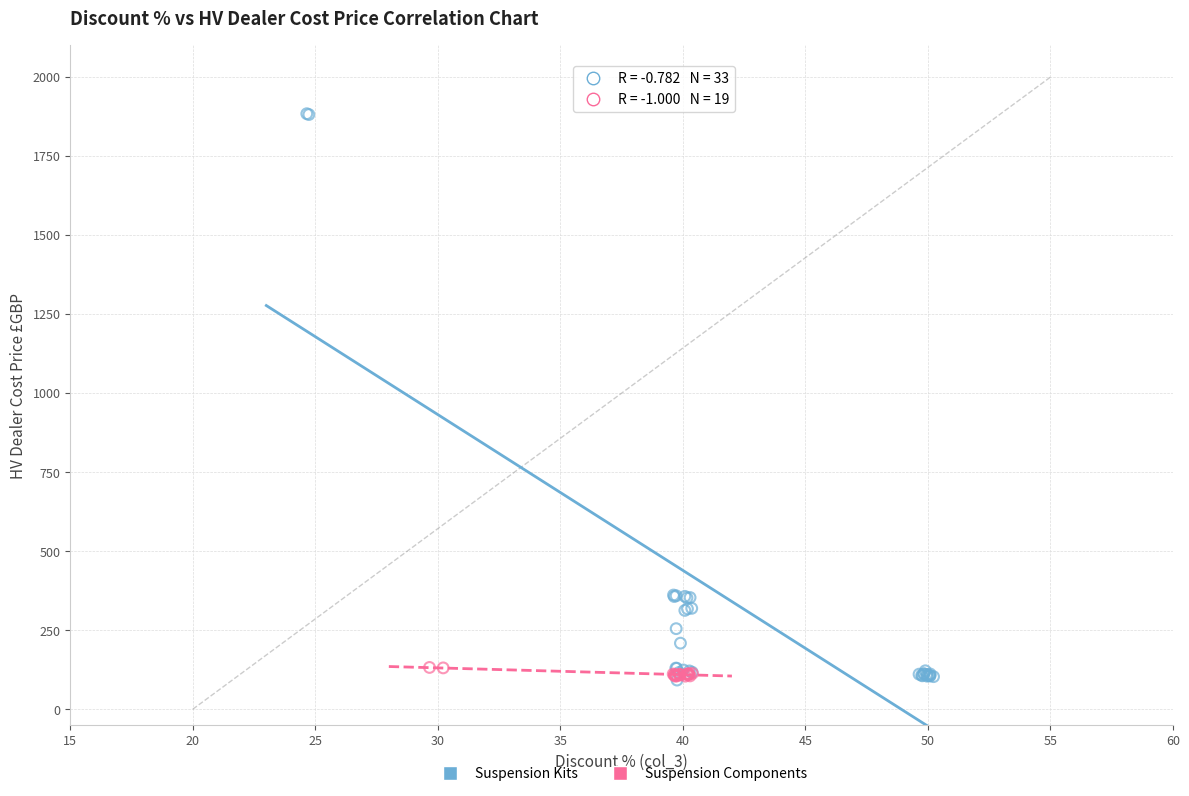

Which series has the widest spread of Y values?

Suspension Kits